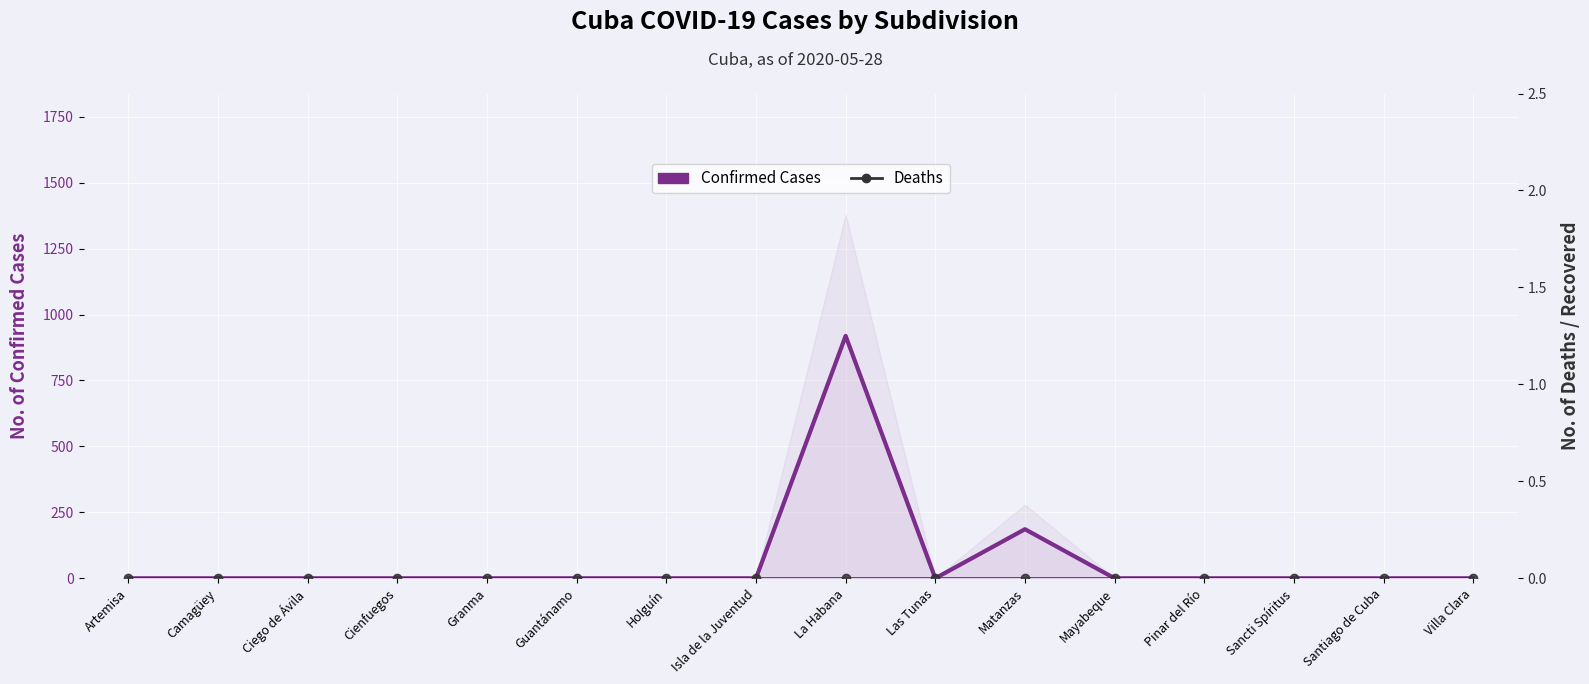

Rank the series by their maximum value, from lowest to highest.

Deaths, Confirmed Cases